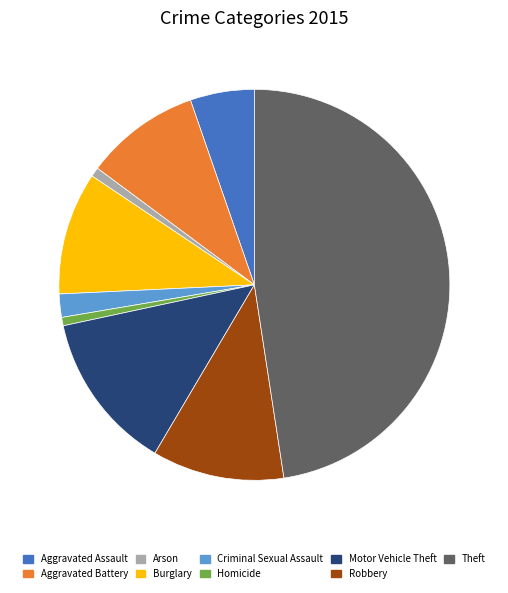

How many segments does this pie chart have?

9